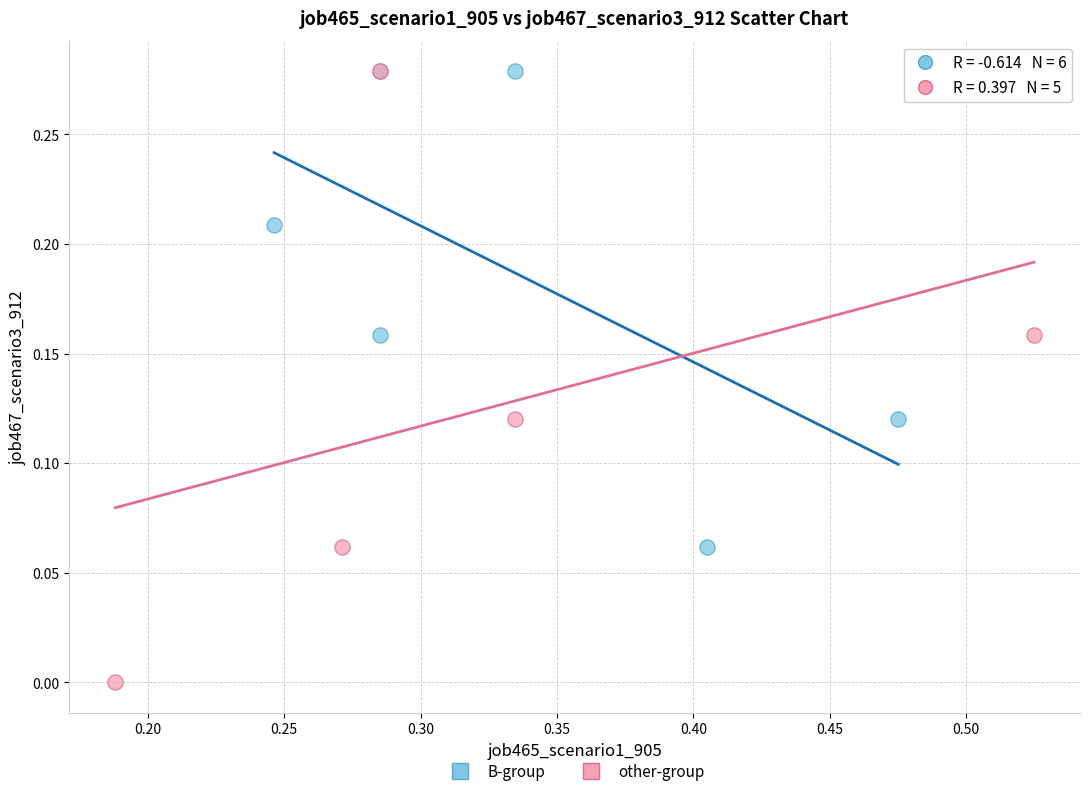

Which series has the largest Y range (max minus min)?

other-group